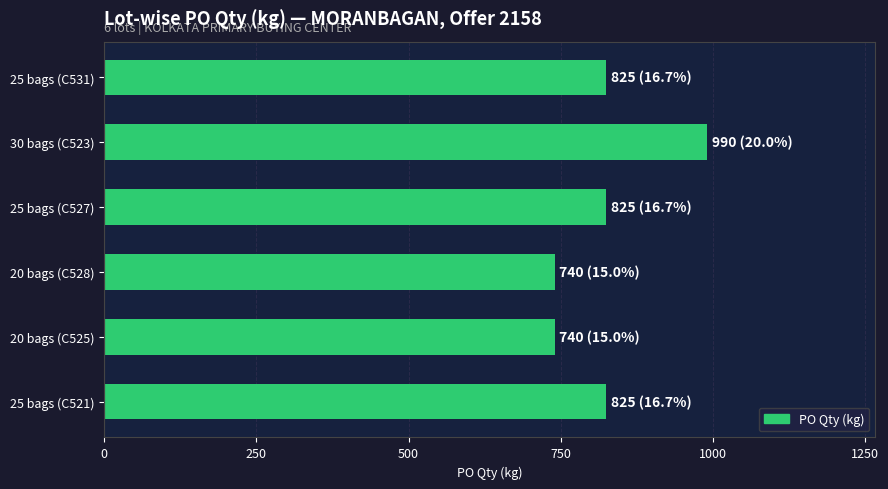

What is the sum of all values?

4945